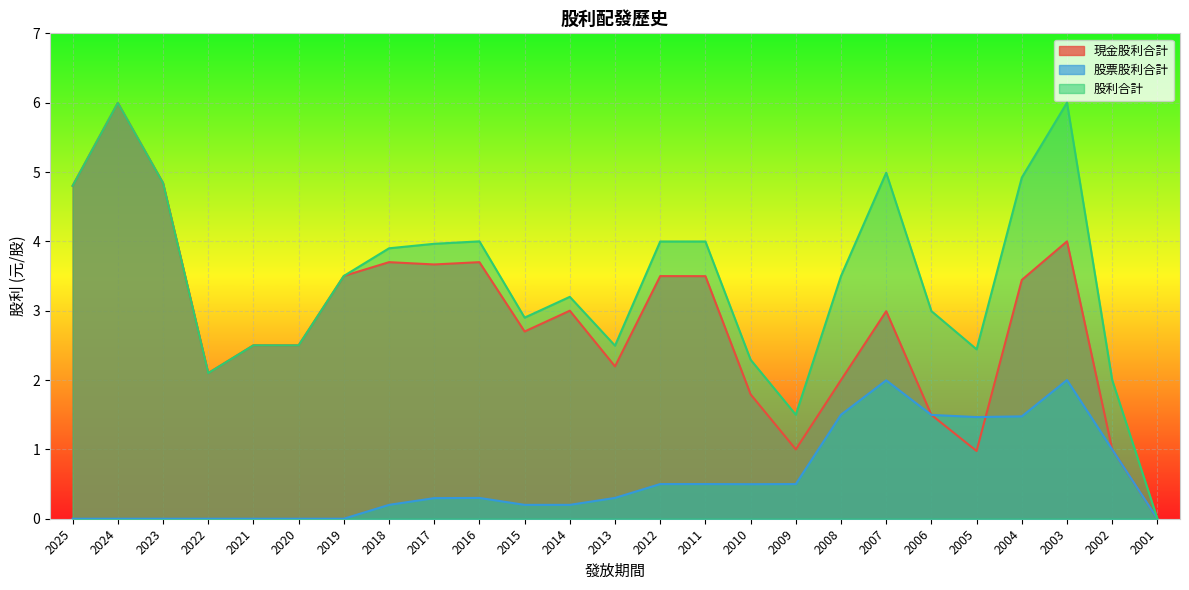

Reading right to left, transcribe all the data shown in this chart.

現金股利合計: 2001=0.0	2002=1.0	2003=4.0	2004=3.4	2005=1.0	2006=1.5	2007=3.0	2008=2.0	2009=1.0	2010=1.8	2011=3.5	2012=3.5	2013=2.2	2014=3.0	2015=2.7	2016=3.7	2017=3.7	2018=3.7	2019=3.5	2020=2.5	2021=2.5	2022=2.1	2023=4.8	2024=6.0	2025=4.8
股票股利合計: 2001=0.0	2002=1.0	2003=2.0	2004=1.5	2005=1.5	2006=1.5	2007=2.0	2008=1.5	2009=0.5	2010=0.5	2011=0.5	2012=0.5	2013=0.3	2014=0.2	2015=0.2	2016=0.3	2017=0.3	2018=0.2	2019=0.0	2020=0.0	2021=0.0	2022=0.0	2023=0.0	2024=0.0	2025=0.0
股利合計: 2001=0.0	2002=2.0	2003=6.0	2004=4.9	2005=2.4	2006=3.0	2007=5.0	2008=3.5	2009=1.5	2010=2.3	2011=4.0	2012=4.0	2013=2.5	2014=3.2	2015=2.9	2016=4.0	2017=4.0	2018=3.9	2019=3.5	2020=2.5	2021=2.5	2022=2.1	2023=4.8	2024=6.0	2025=4.8